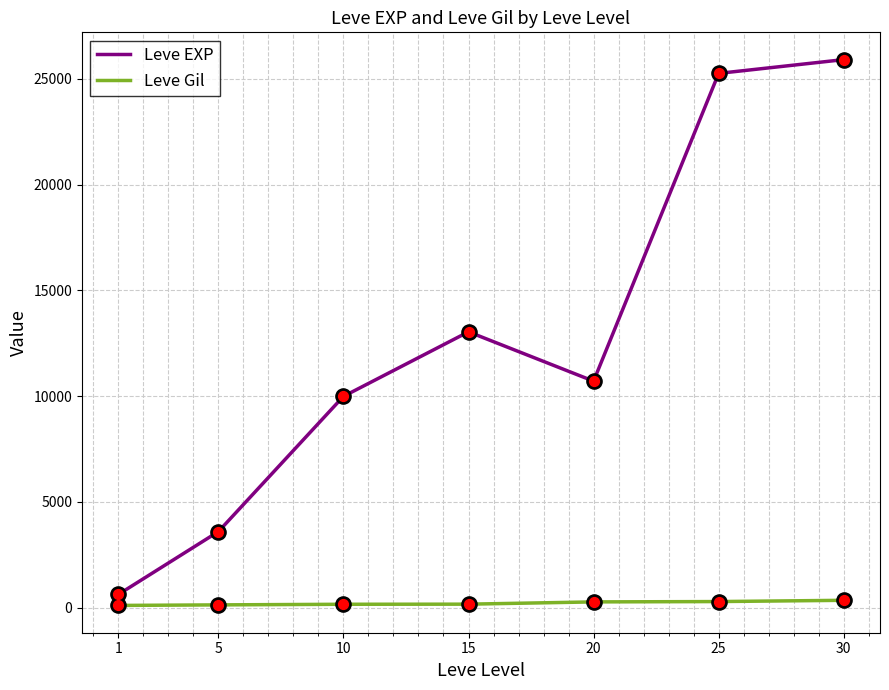

Is the value of Leve Gil at 25 greater than the value of Leve EXP at 25?

No